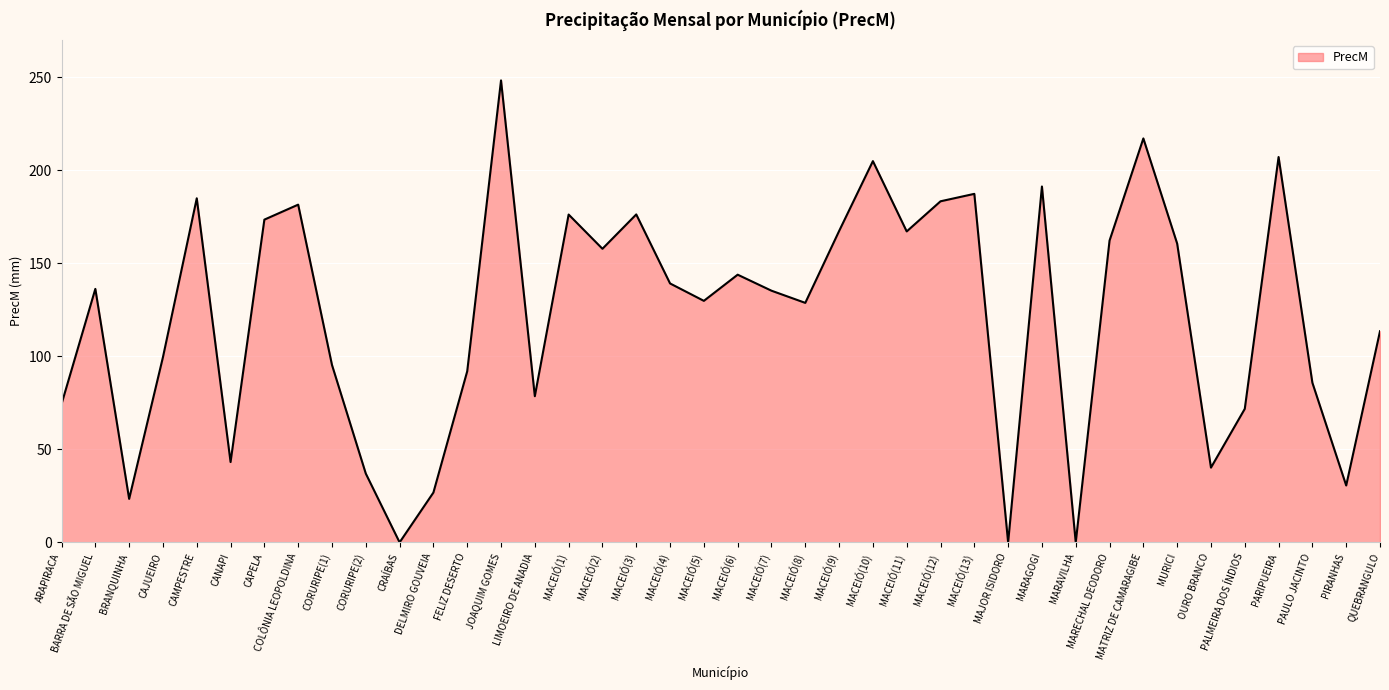

True or false: the data shows 117.9 at LIMOEIRO DE ANADIA.

False